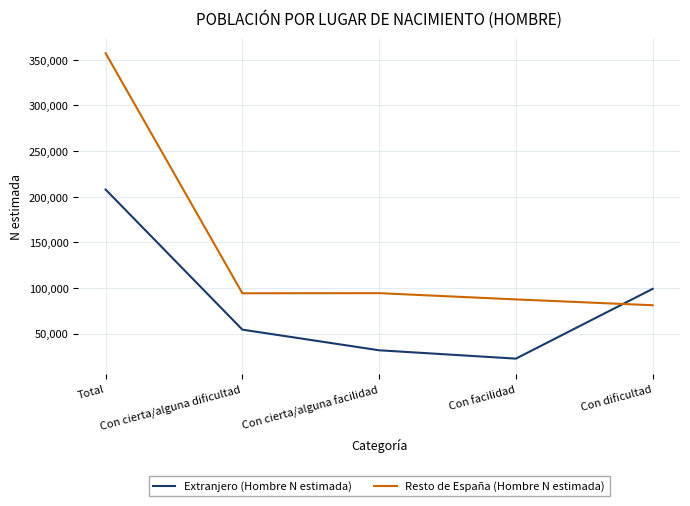

What is the difference between the second highest and minimum values in the Extranjero (Hombre N estimada) series?

76450